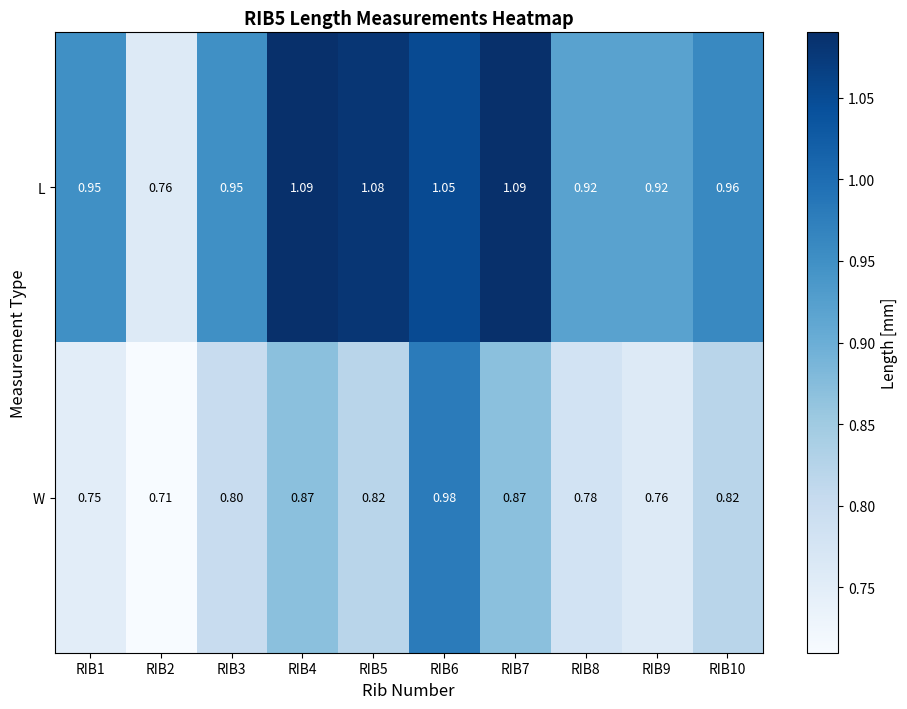

List the series in order of their overall mean, highest first.

L, W